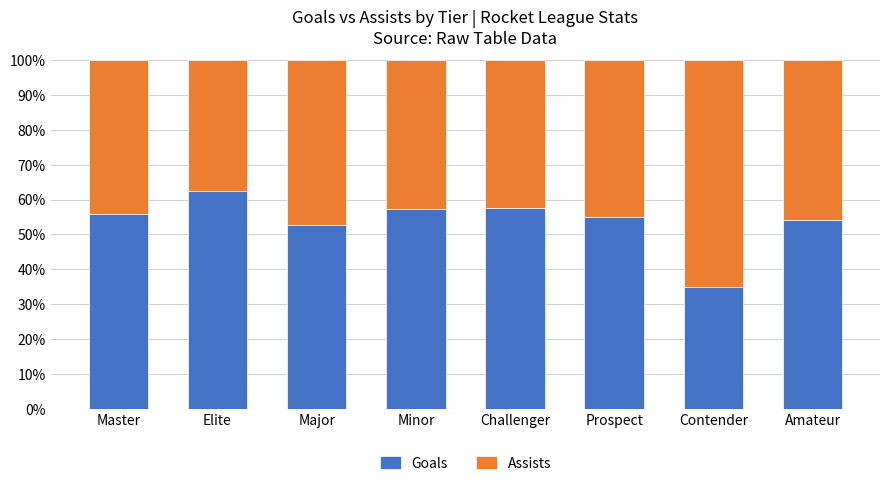

What is the minimum value for Goals?

35.0